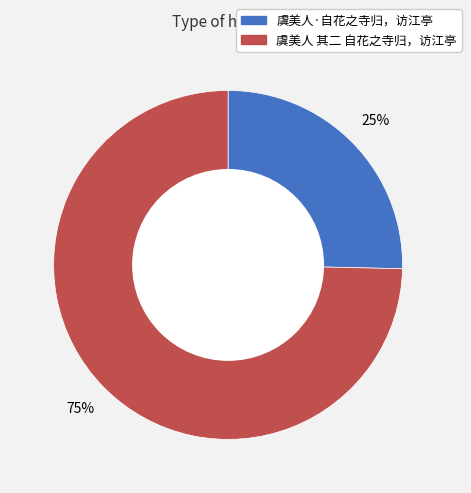

Rank the categories by value from lowest to highest.

虞美人·自花之寺归，访江亭, 虞美人 其二 自花之寺归，访江亭